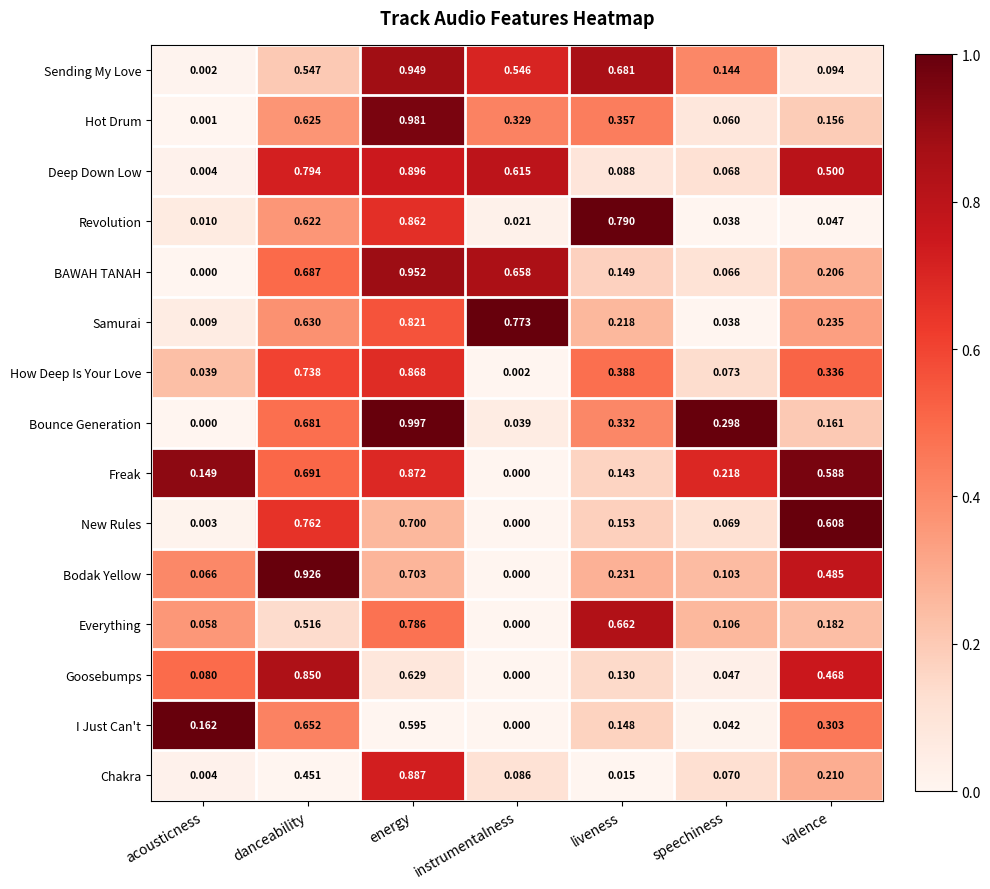

Which series has the largest range (max minus min)?

Bounce Generation